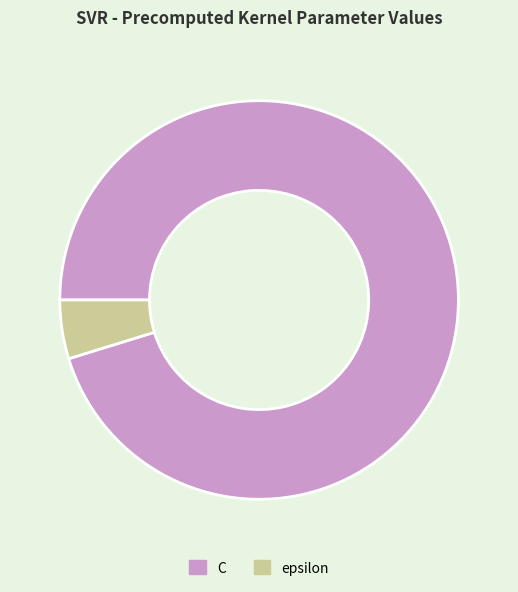

Is epsilon the majority of the pie?

No